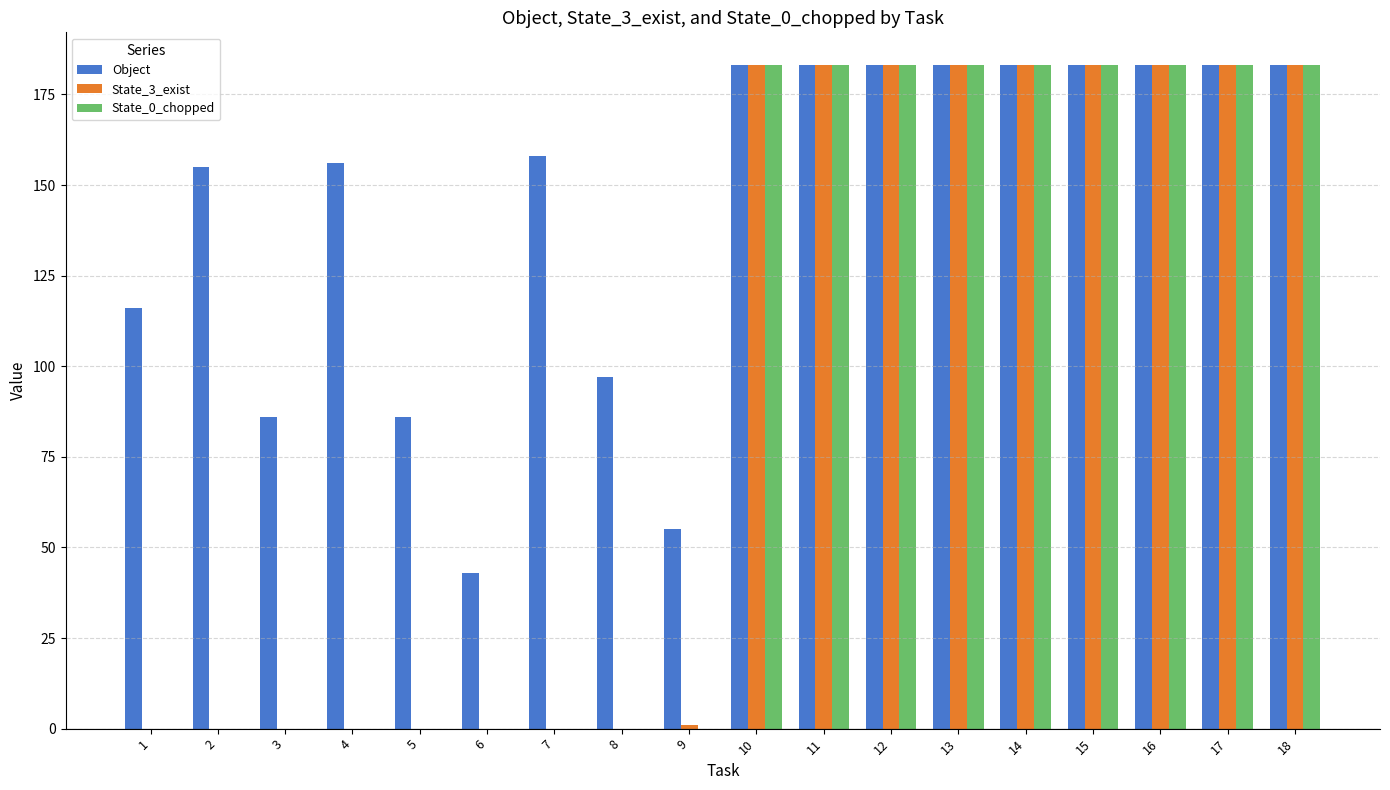

Which series has the largest total across all categories?

Object